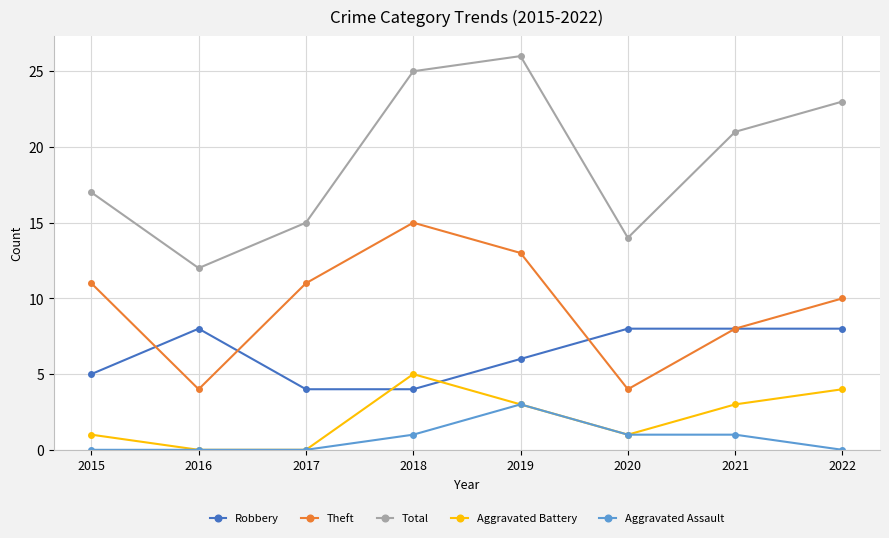

Where is the first local minimum for Total?

2016